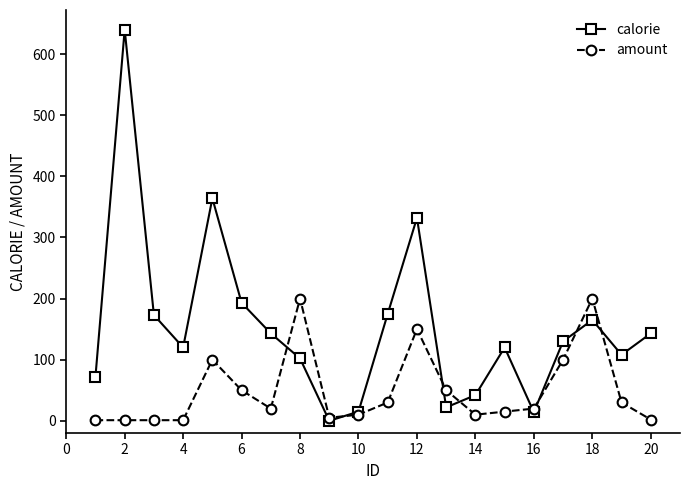

Which series has the widest spread of values?

calorie